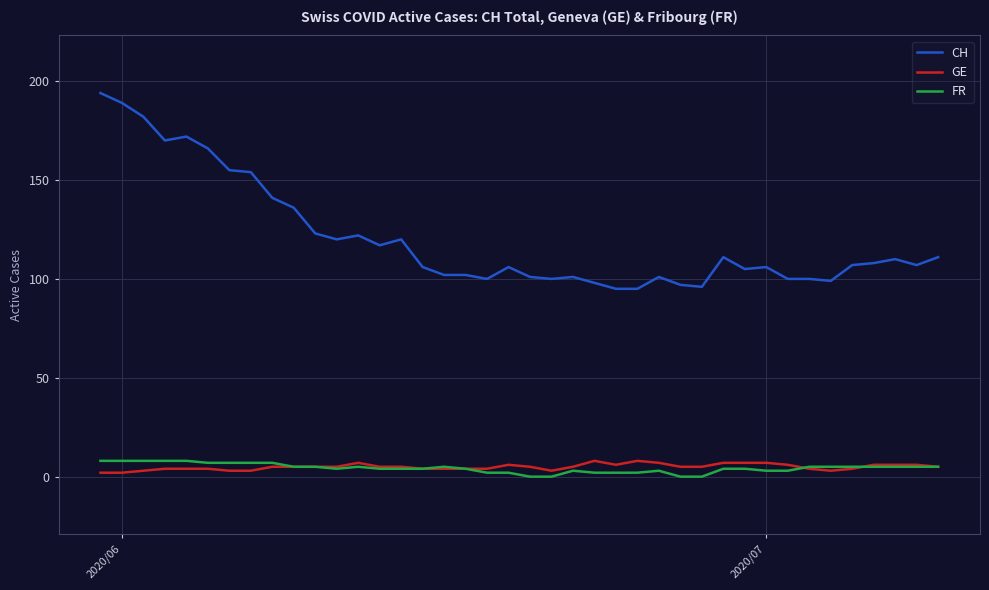

Which series has the largest total across all categories?

CH